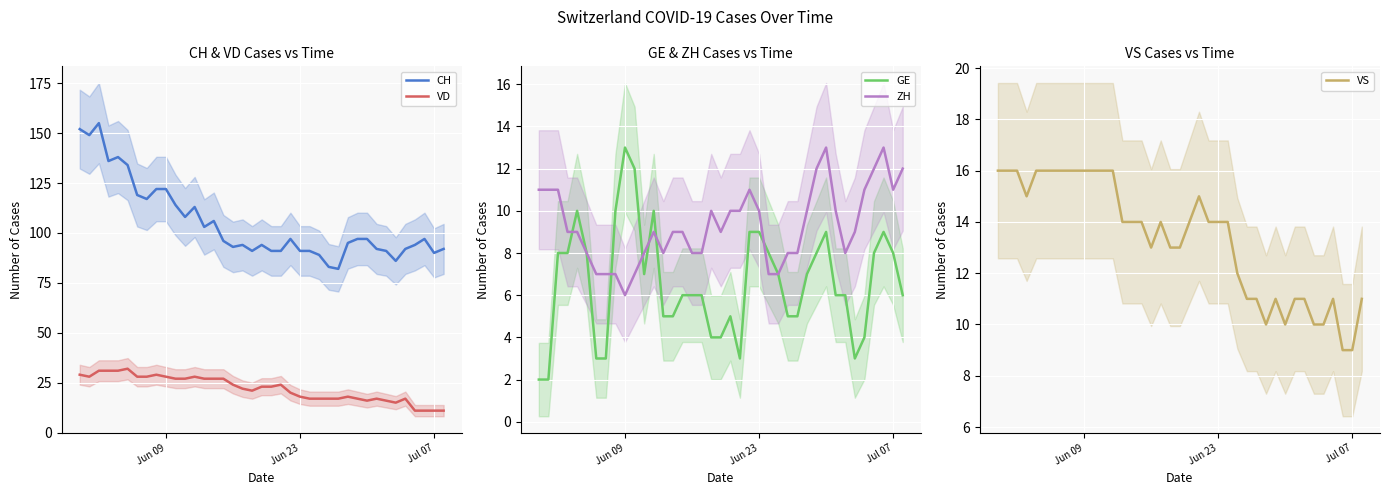

What is the difference between the maximum and minimum values in the VD series?

21